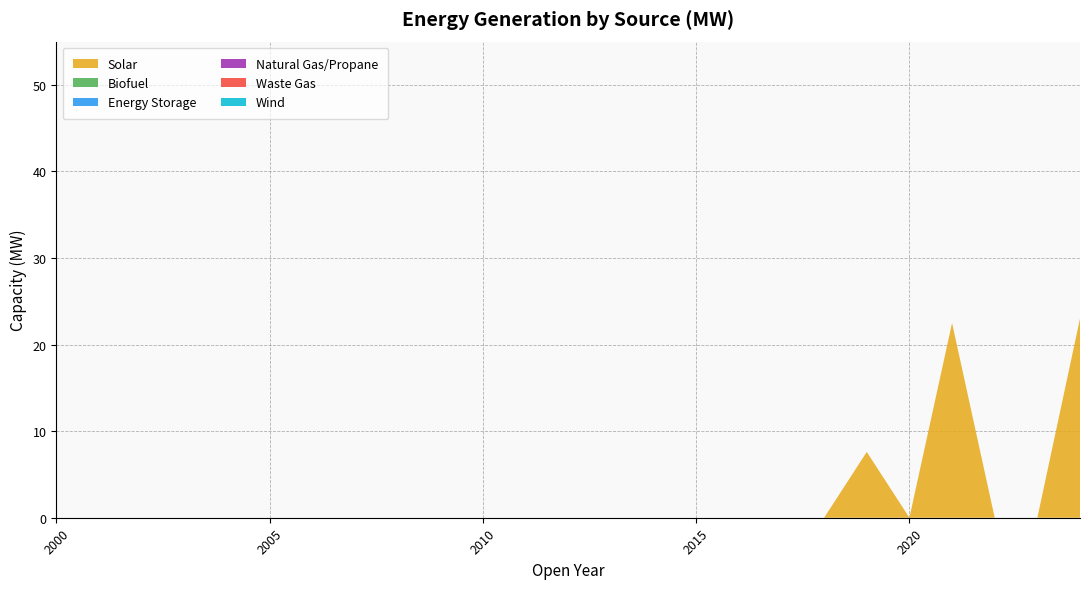

Reading left to right, extract all data points from this chart.

Solar: 0.0	0.0	0.0	0.0	0.0	0.0	0.0	0.0	0.0	0.0	0.0	0.0	0.0	0.0	0.0	0.0	0.0	0.0	0.0	7.6	0.0	22.5	0.0	0.0	23.0
Biofuel: 0.0	0.0	0.0	0.0	0.0	0.0	0.0	0.0	0.0	0.0	0.0	0.0	0.0	0.0	0.0	0.0	0.0	0.0	0.0	0.0	0.0	0.0	0.0	0.0	0.0
Energy Storage: 0.0	0.0	0.0	0.0	0.0	0.0	0.0	0.0	0.0	0.0	0.0	0.0	0.0	0.0	0.0	0.0	0.0	0.0	0.0	0.0	0.0	0.0	0.0	0.0	0.0
Natural Gas/Propane: 0.0	0.0	0.0	0.0	0.0	0.0	0.0	0.0	0.0	0.0	0.0	0.0	0.0	0.0	0.0	0.0	0.0	0.0	0.0	0.0	0.0	0.0	0.0	0.0	0.0
Waste Gas: 0.0	0.0	0.0	0.0	0.0	0.0	0.0	0.0	0.0	0.0	0.0	0.0	0.0	0.0	0.0	0.0	0.0	0.0	0.0	0.0	0.0	0.0	0.0	0.0	0.0
Wind: 0.0	0.0	0.0	0.0	0.0	0.0	0.0	0.0	0.0	0.0	0.0	0.0	0.0	0.0	0.0	0.0	0.0	0.0	0.0	0.0	0.0	0.0	0.0	0.0	0.0